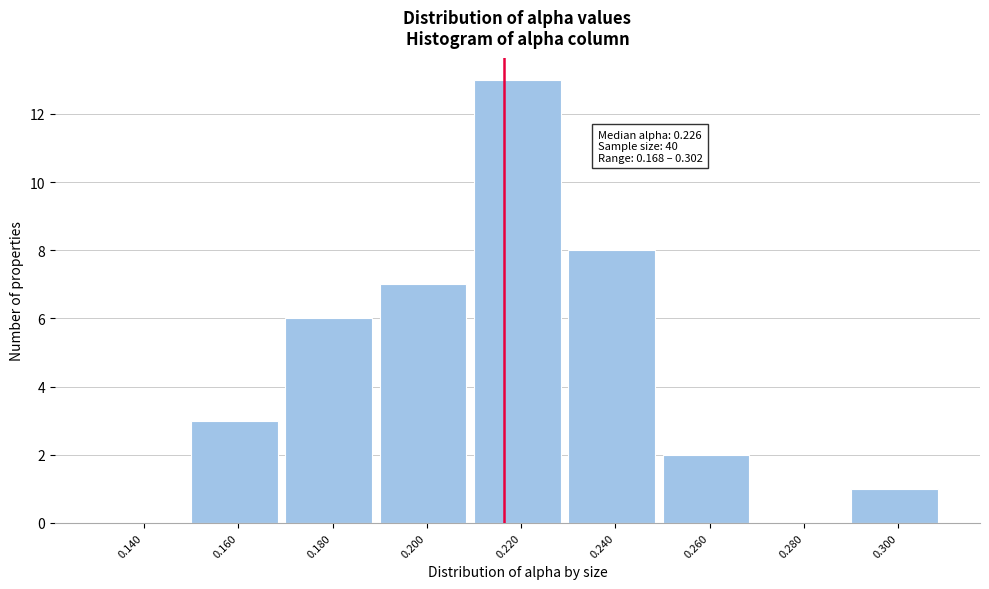

Reading left to right, what are all the values shown in this chart?

0.140=0	0.160=3	0.180=6	0.200=7	0.220=13	0.240=8	0.260=2	0.280=0	0.300=1